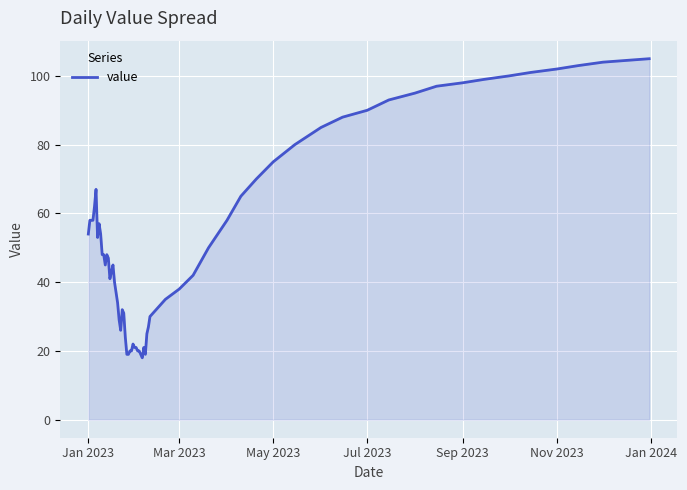

What is the difference between the maximum and minimum values?

87